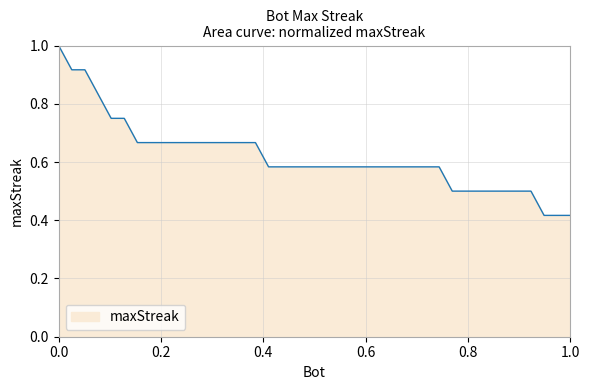

What is the maximum value shown in the chart?

1.0